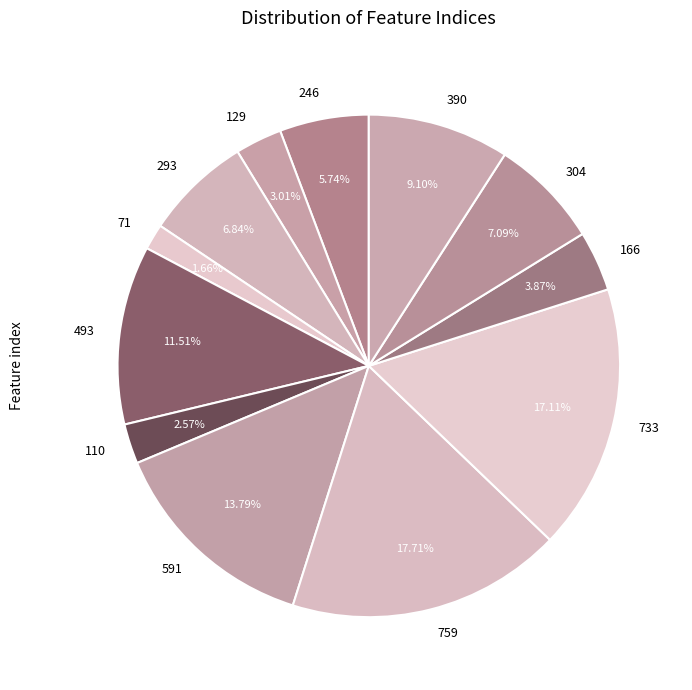

How many segments does this pie chart have?

12